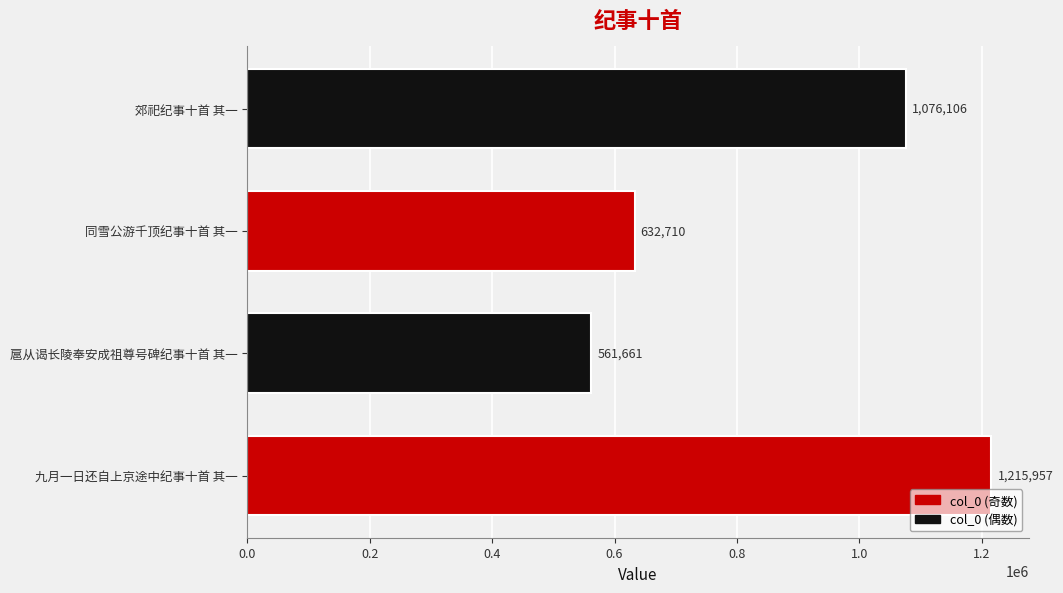

Where is the data nearest to the value 888809?

郊祀纪事十首 其一